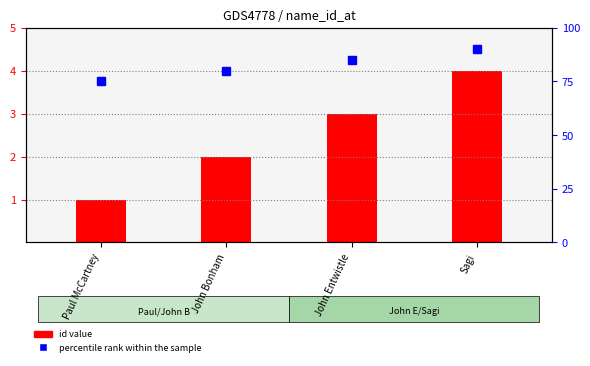

What position from the left is John Entwistle?

3